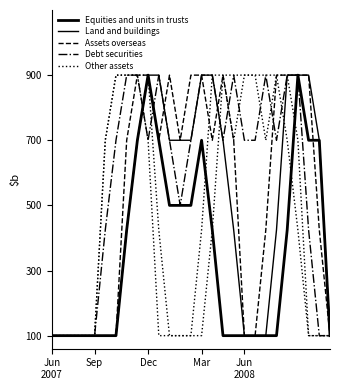

How many positive values does the Debt securities series have?

20